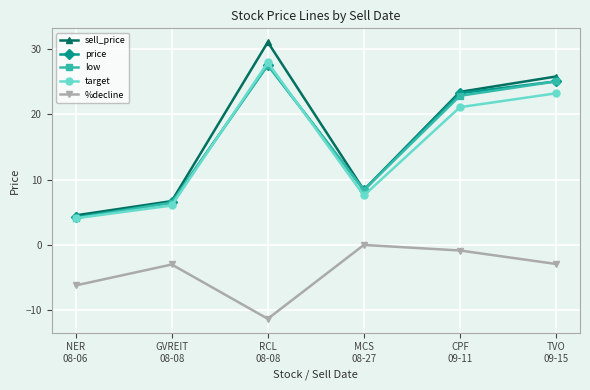

What is the value of the sell_price point at the 3rd from the left?

31.0